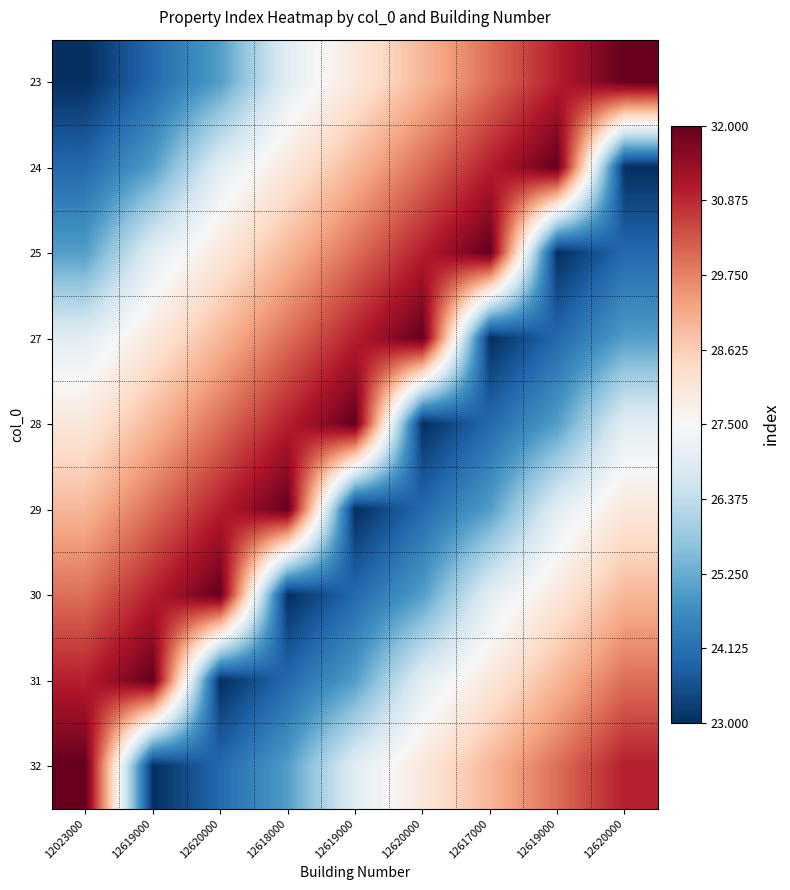

At how many categories does at least one series exceed 31?

9